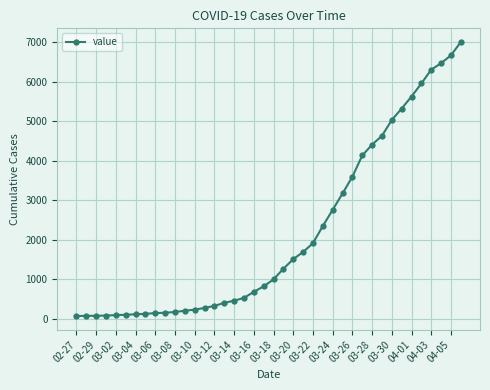

What is the maximum value shown in the chart?

7004